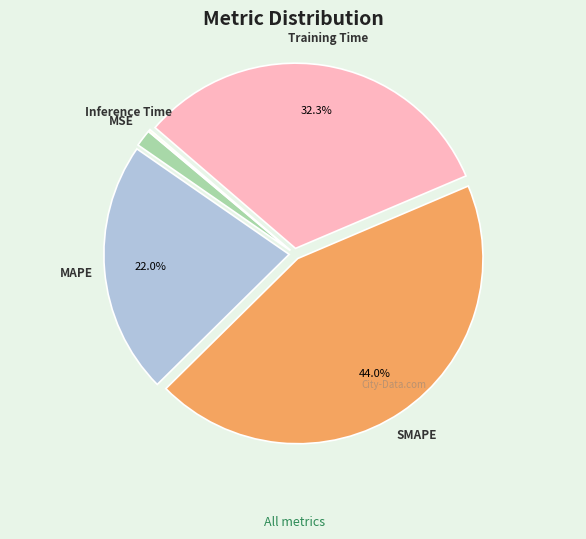

Which category has the biggest portion of the pie?

SMAPE